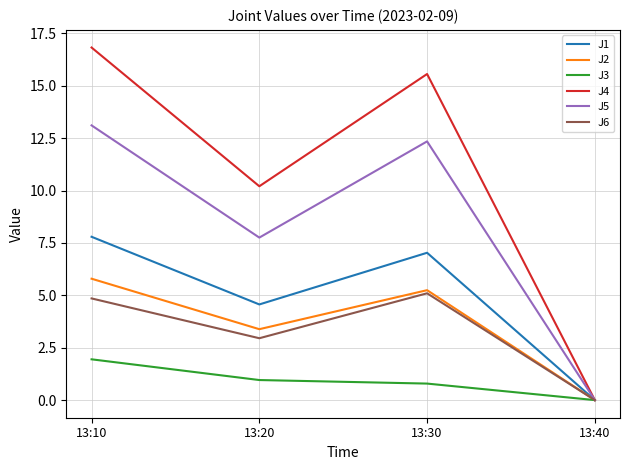

Is the value of J5 at 13:10 greater than the value of J4 at 13:20?

Yes